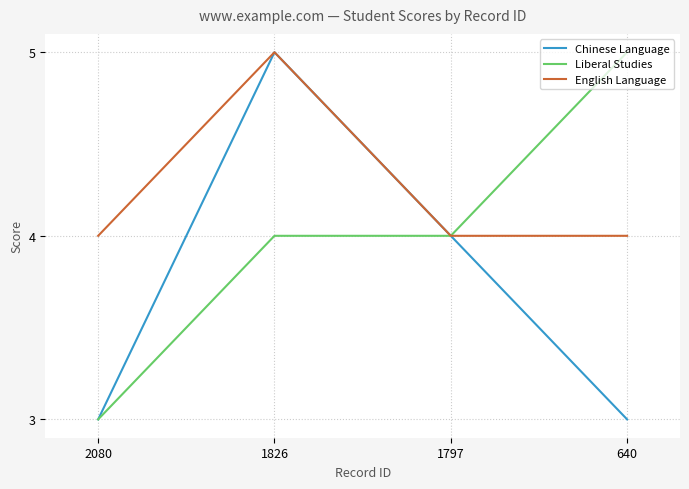

How many lines are shown in the chart?

3